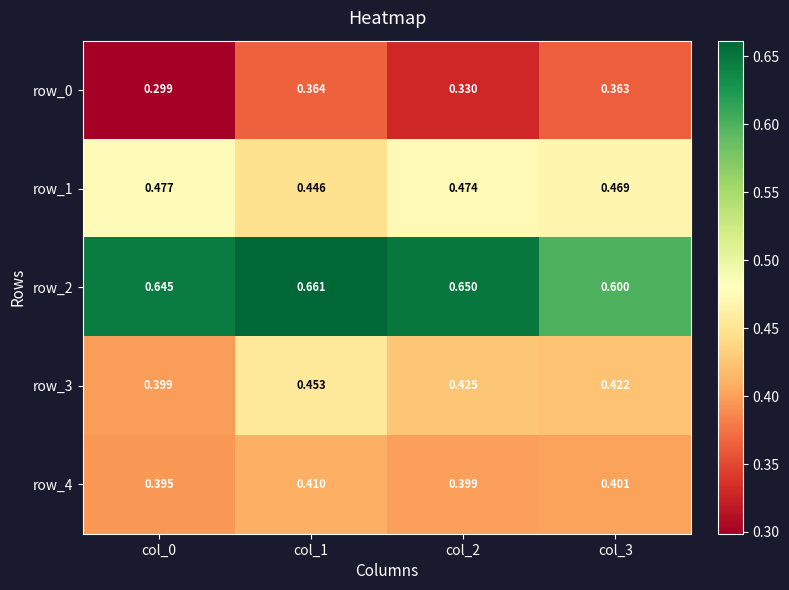

List the labels in order of row_4 value, smallest first.

col_0, col_2, col_3, col_1